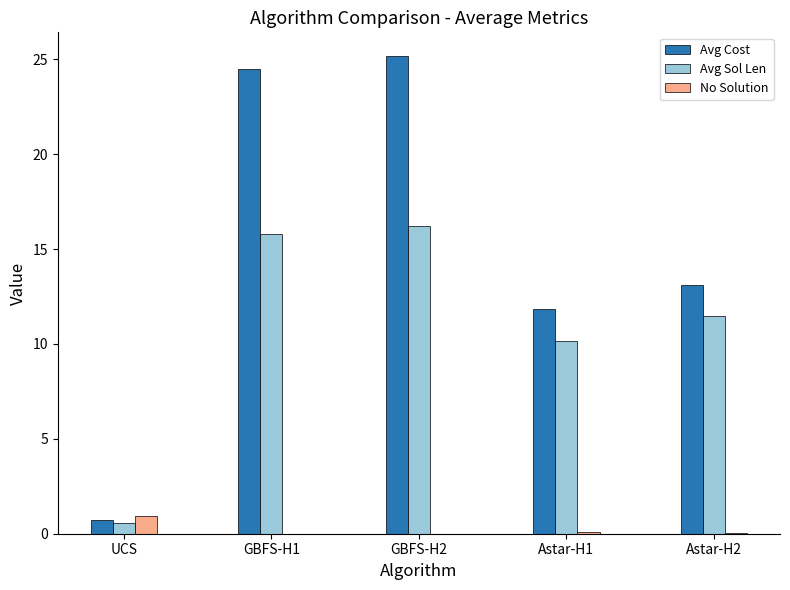

How many data points does each series have?

5